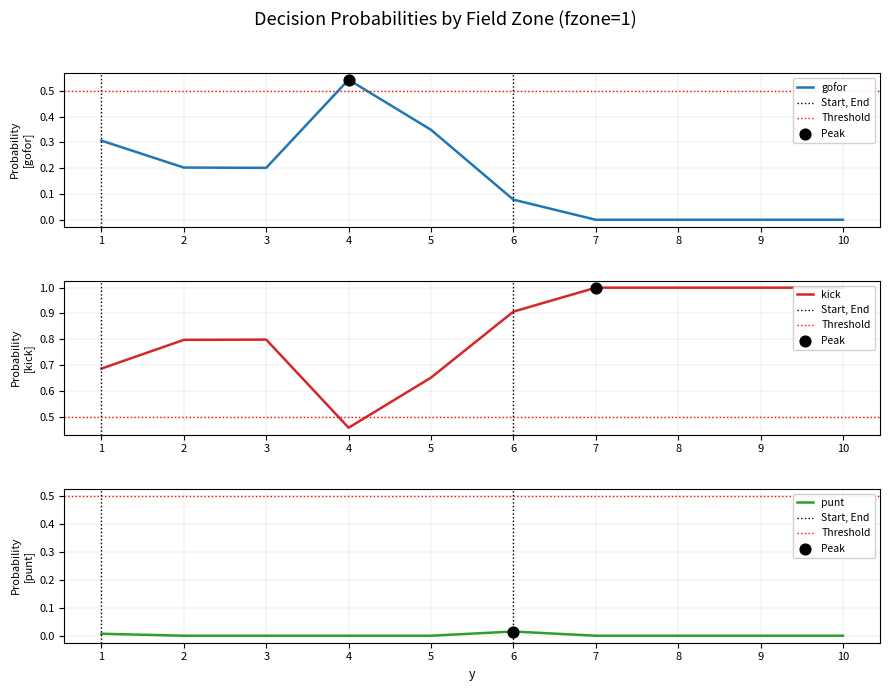

What are all the series names shown in the legend?

gofor, kick, punt